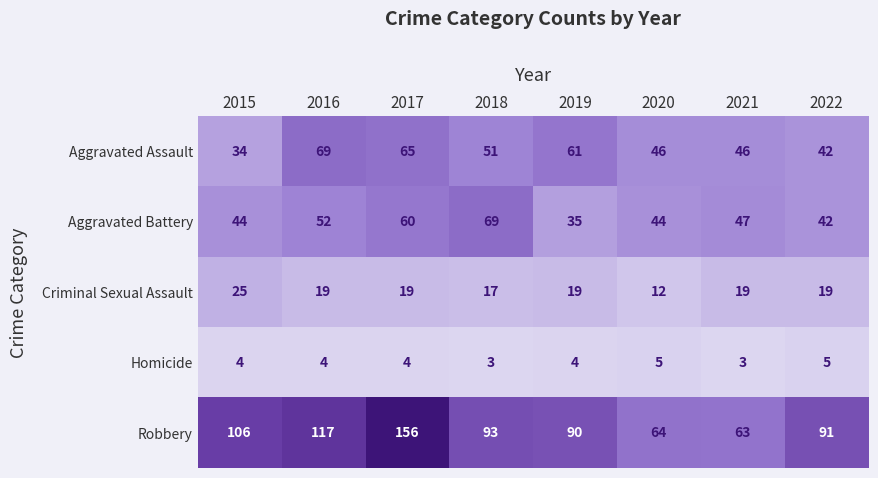

What is the sum of all Homicide values?

32